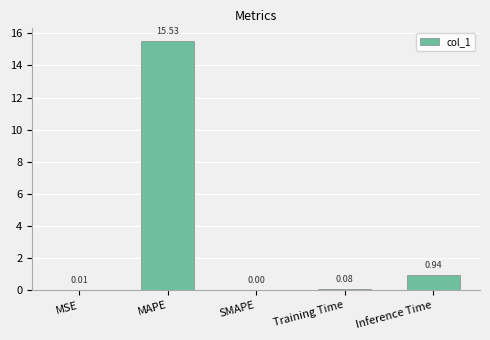

Where is the data nearest to the value 7?

Inference Time